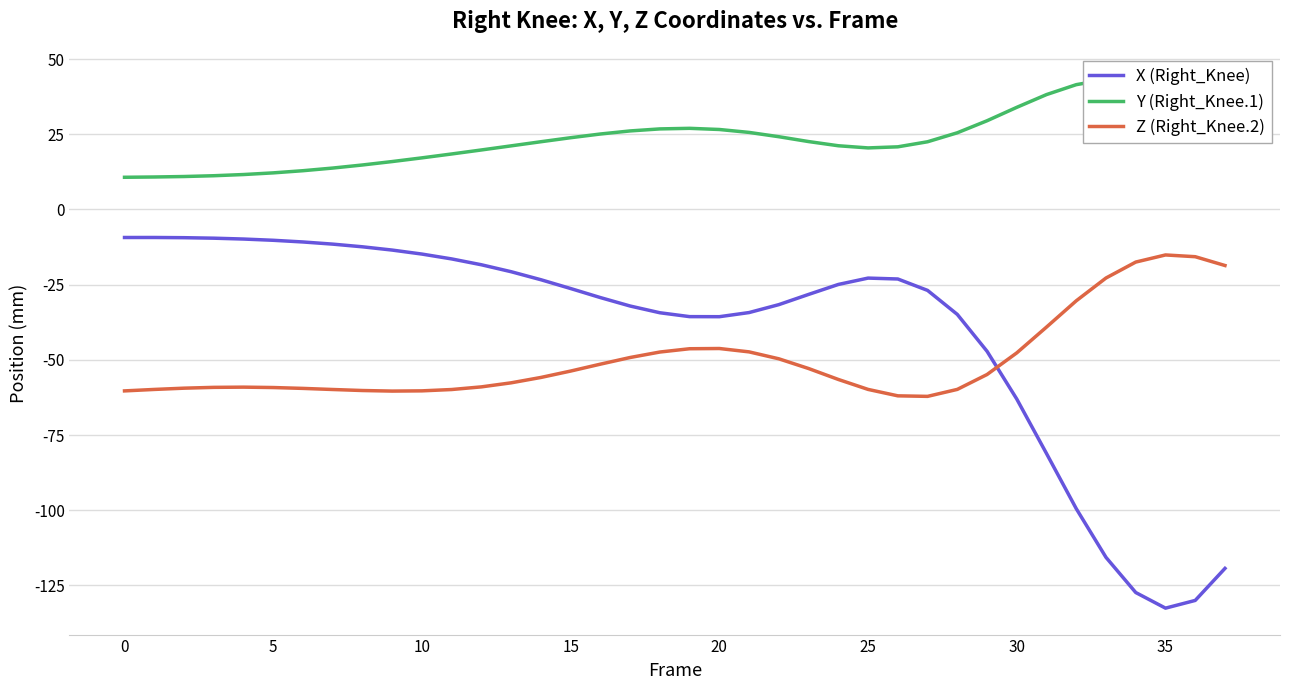

How many lines are shown in the chart?

3